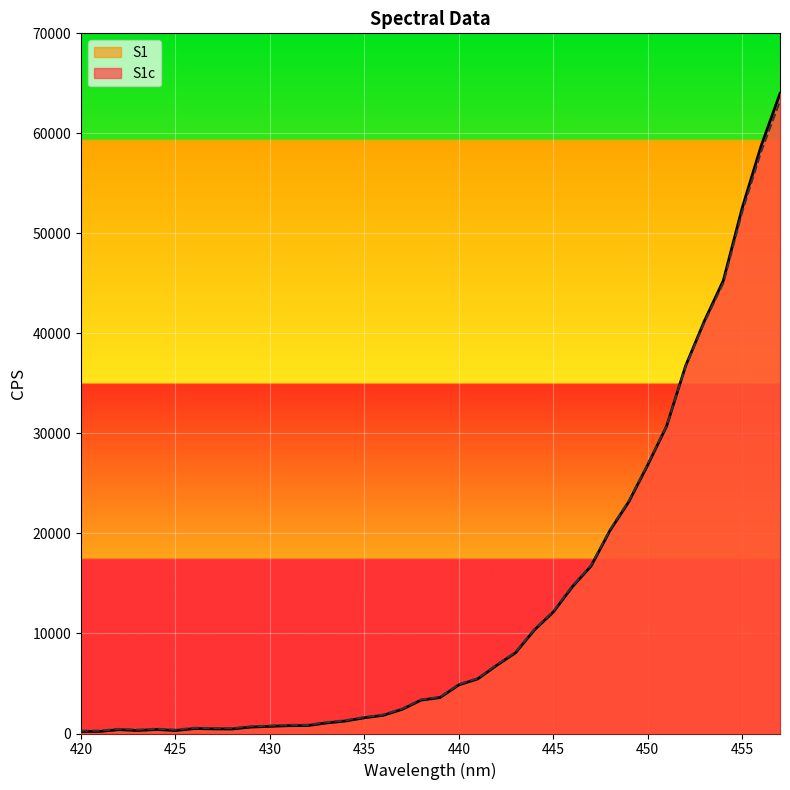

How many times do S1 and S1c cross each other?

1